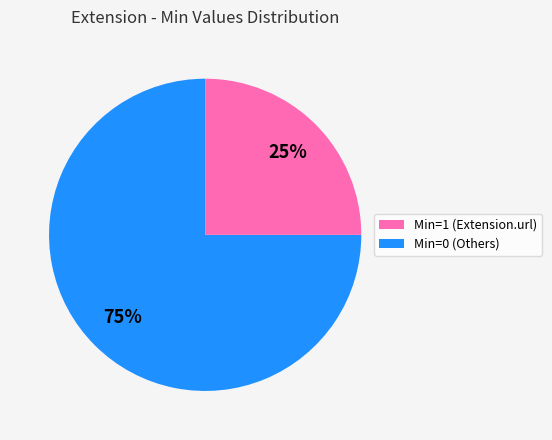

To the nearest percent, what is the difference between the largest and smallest slice percentages?

50%